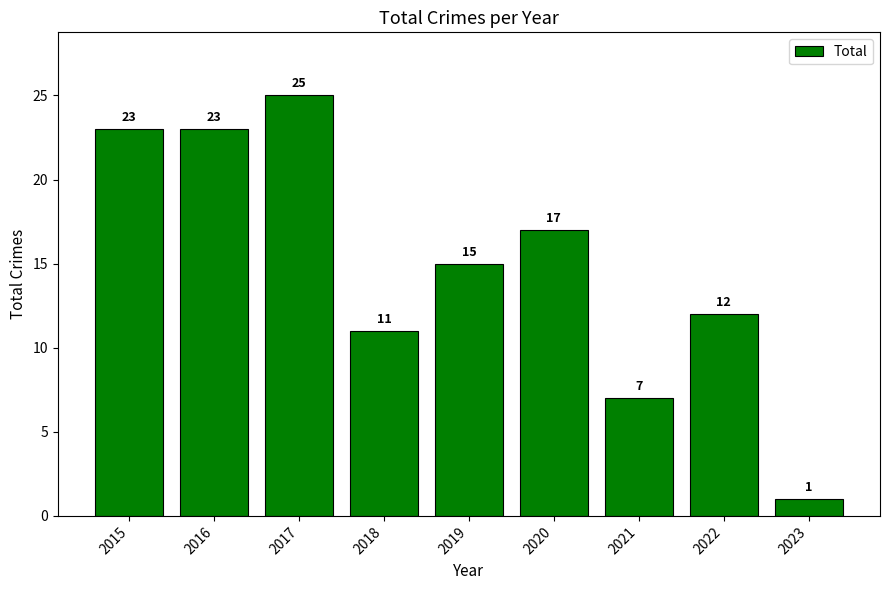

How many data points are less than 15?

4